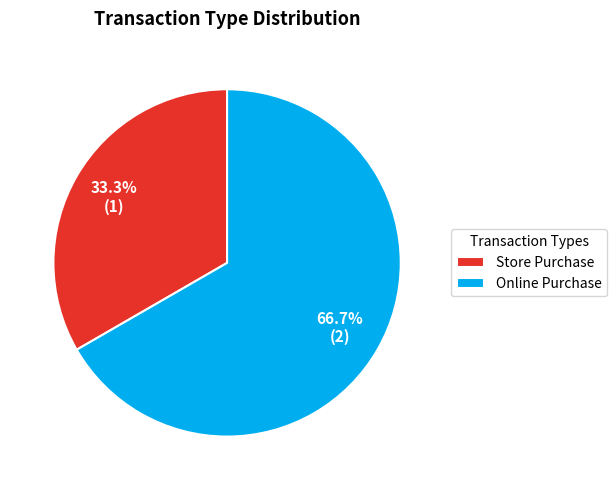

The Store Purchase slice represents 33% of the pie. True or false?

True